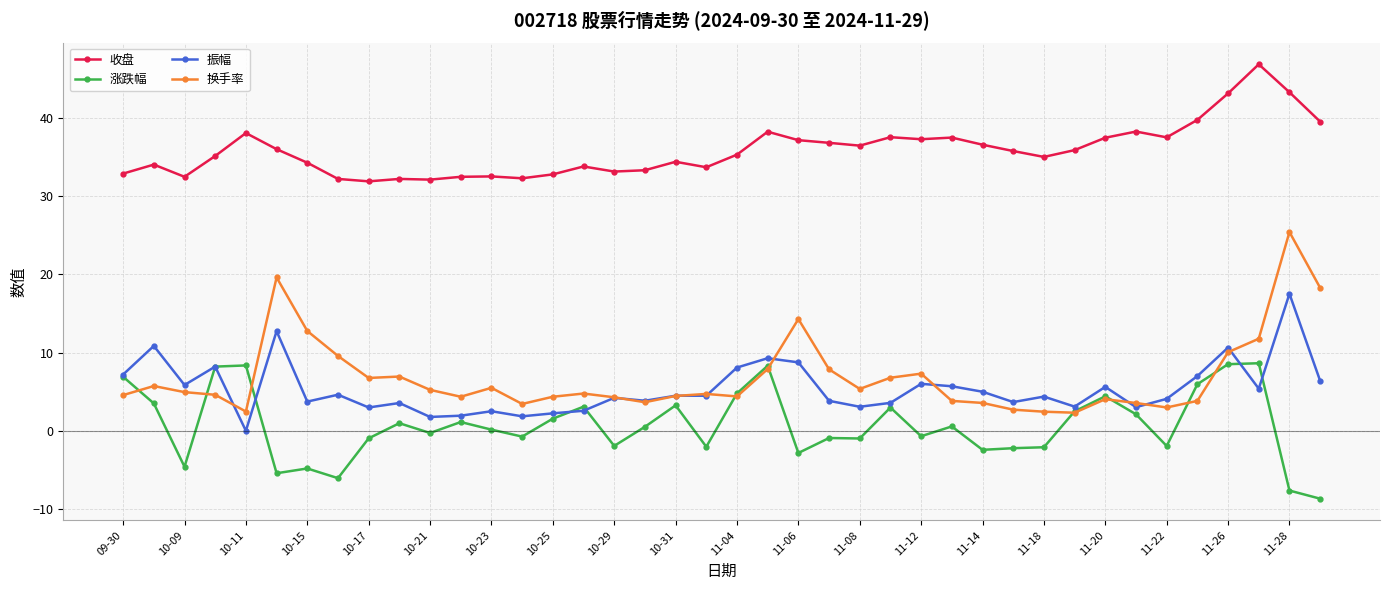

True or false: 收盘 and 振幅 intersect in this chart.

False